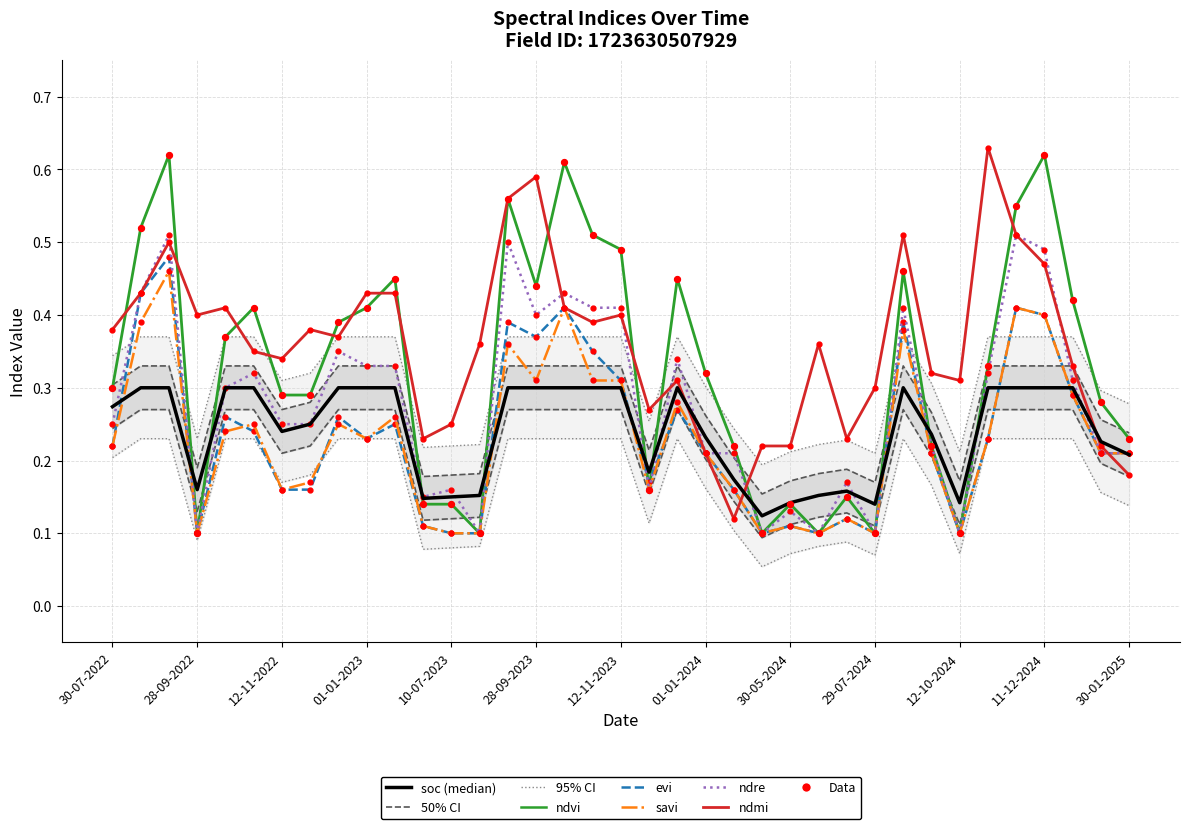

Which series has the largest total across all categories?

ndmi